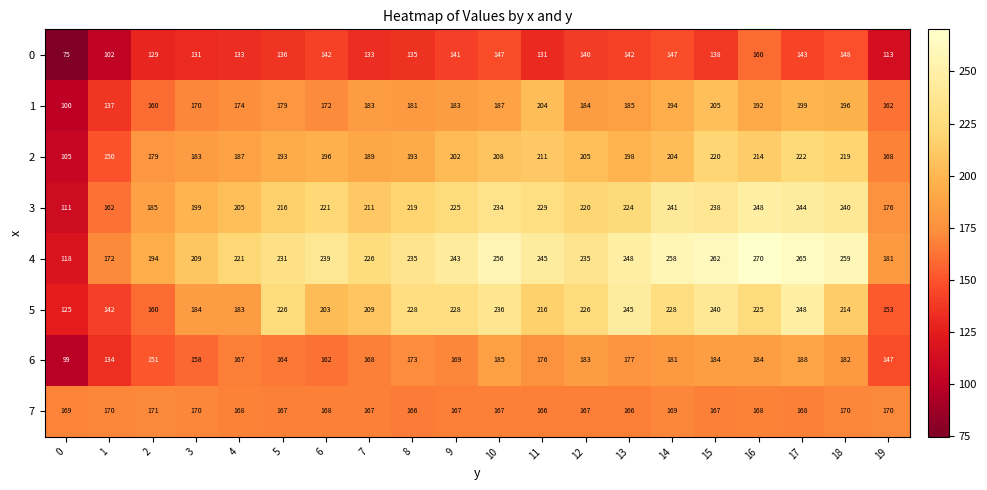

Which series has the largest range (max minus min)?

4